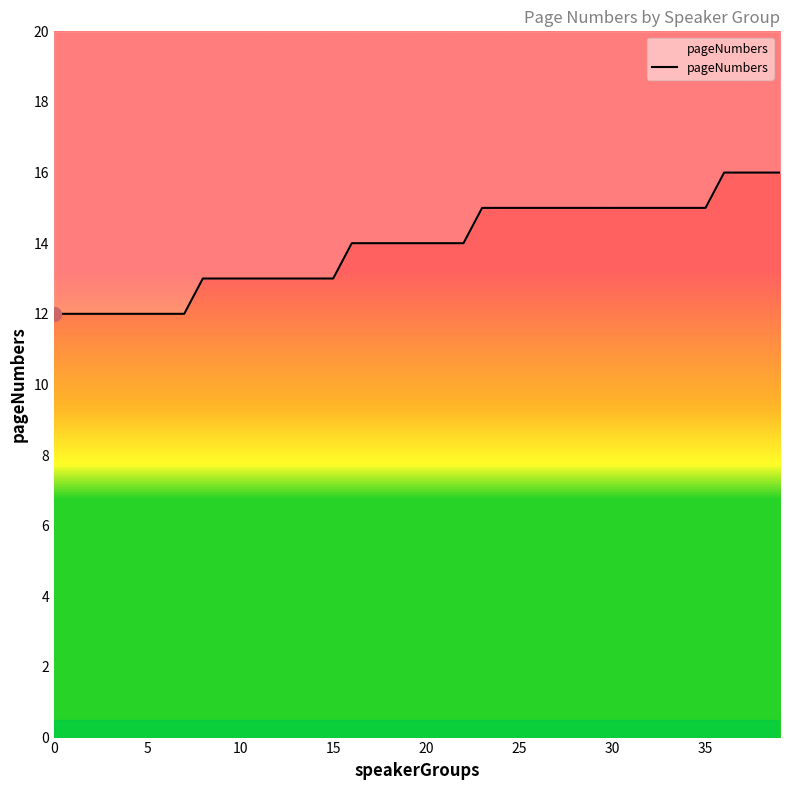

True or false: the data shows 23 at 9.

False